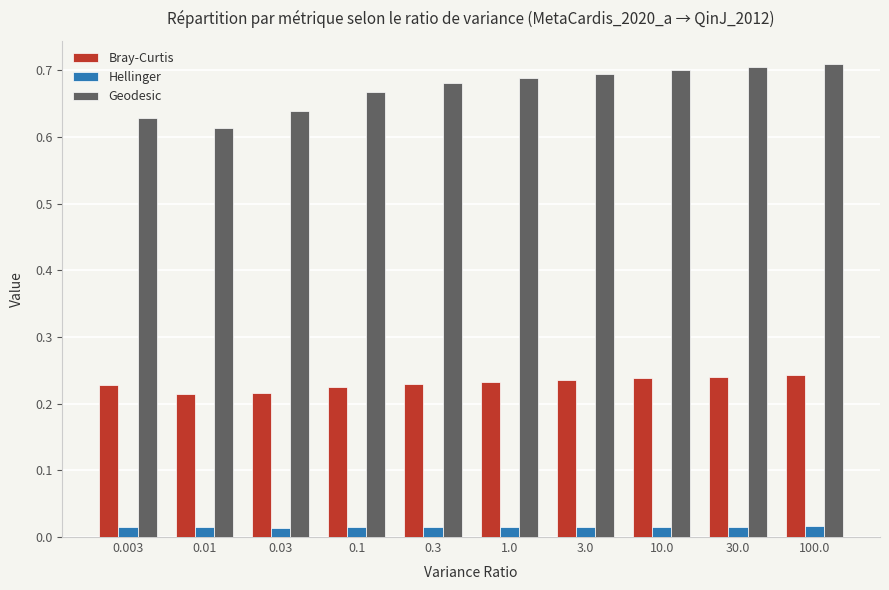

Which series has the largest range (max minus min)?

Geodesic